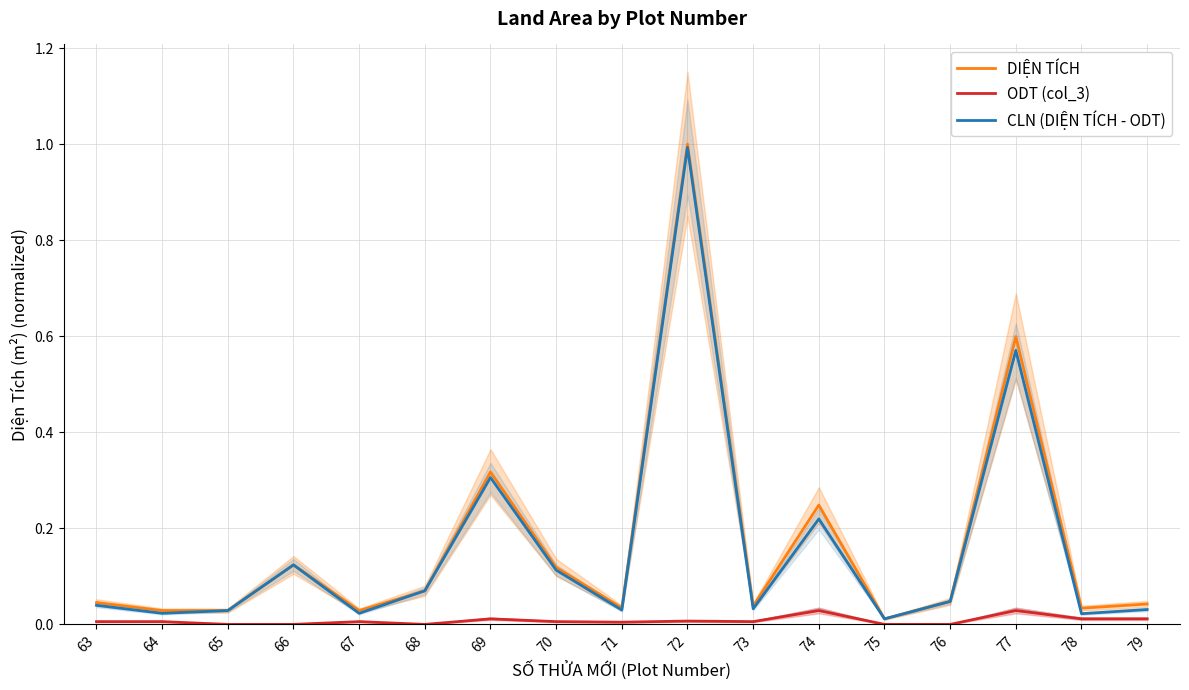

Reading left to right, extract all data points from this chart.

DIỆN TÍCH: 63=0.0	64=0.0	65=0.0	66=0.1	67=0.0	68=0.1	69=0.3	70=0.1	71=0.0	72=1.0	73=0.0	74=0.2	75=0.0	76=0.0	77=0.6	78=0.0	79=0.0
ODT (col_3): 63=0.0	64=0.0	65=0.0	66=0.0	67=0.0	68=0.0	69=0.0	70=0.0	71=0.0	72=0.0	73=0.0	74=0.0	75=0.0	76=0.0	77=0.0	78=0.0	79=0.0
CLN (DIỆN TÍCH - ODT): 63=0.0	64=0.0	65=0.0	66=0.1	67=0.0	68=0.1	69=0.3	70=0.1	71=0.0	72=1.0	73=0.0	74=0.2	75=0.0	76=0.0	77=0.6	78=0.0	79=0.0